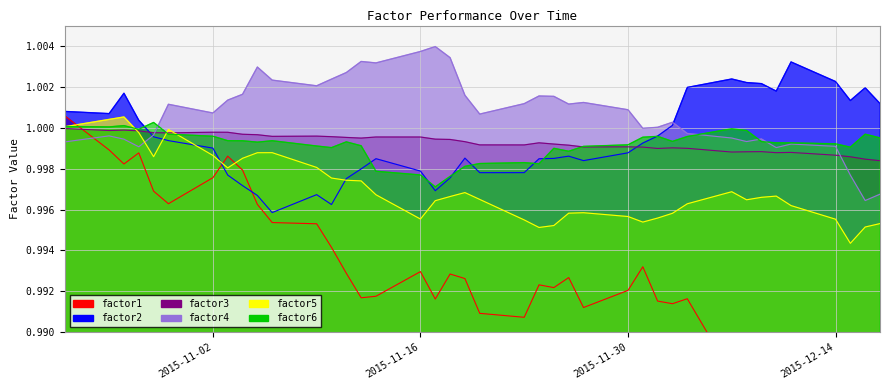

True or false: factor2 and factor3 cross at least once.

True